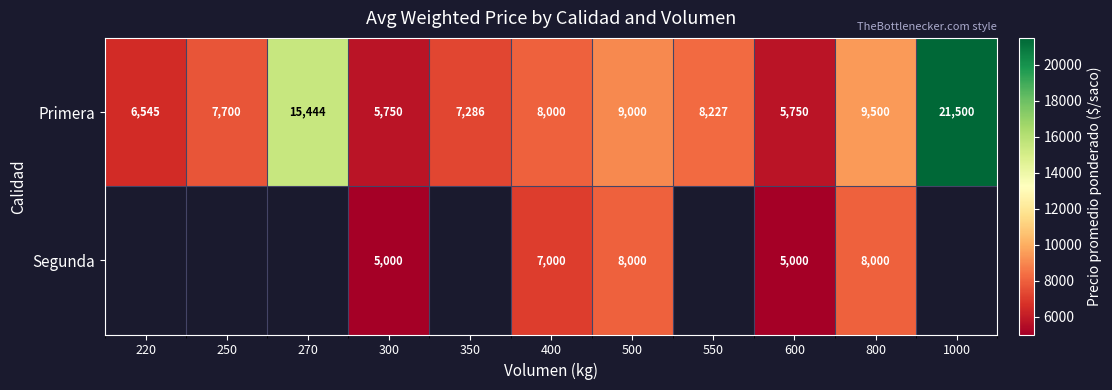

True or false: Primera has a value of 10581 at 350.

False